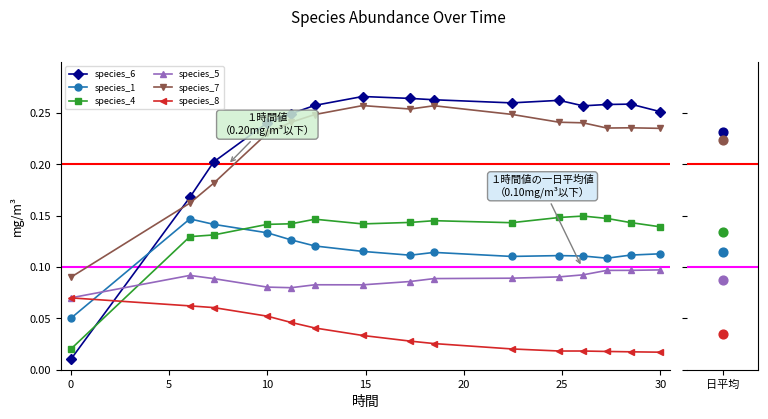

Which series has the largest total across all categories?

species_6